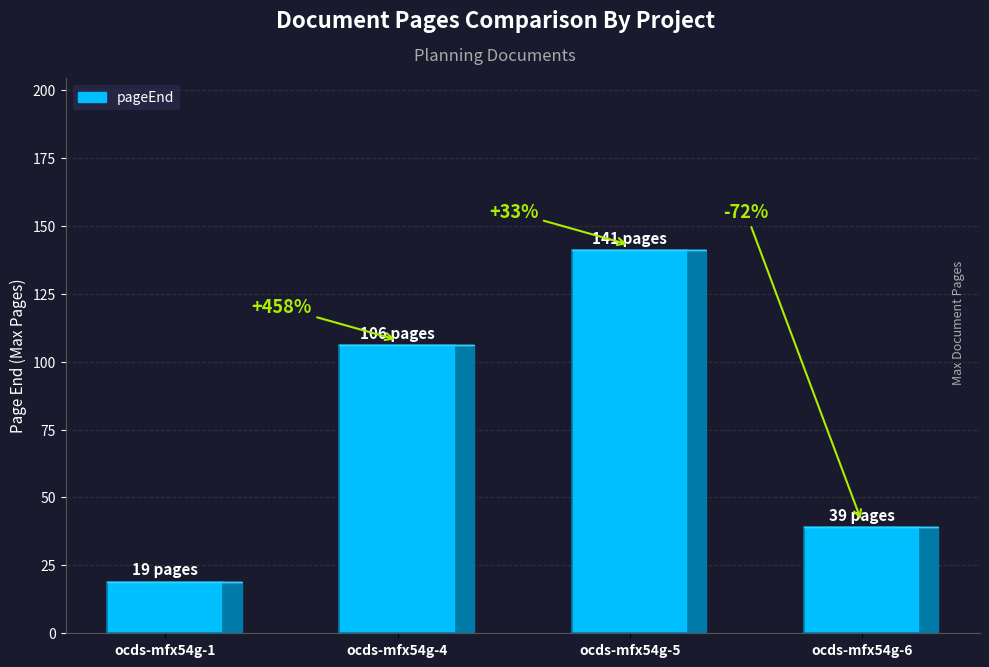

Does the chart contain any negative values?

No